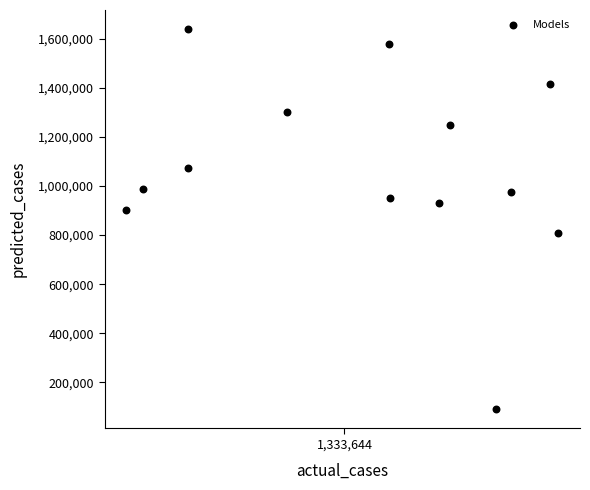

What is the range of X values (max minus min)?

28479.8